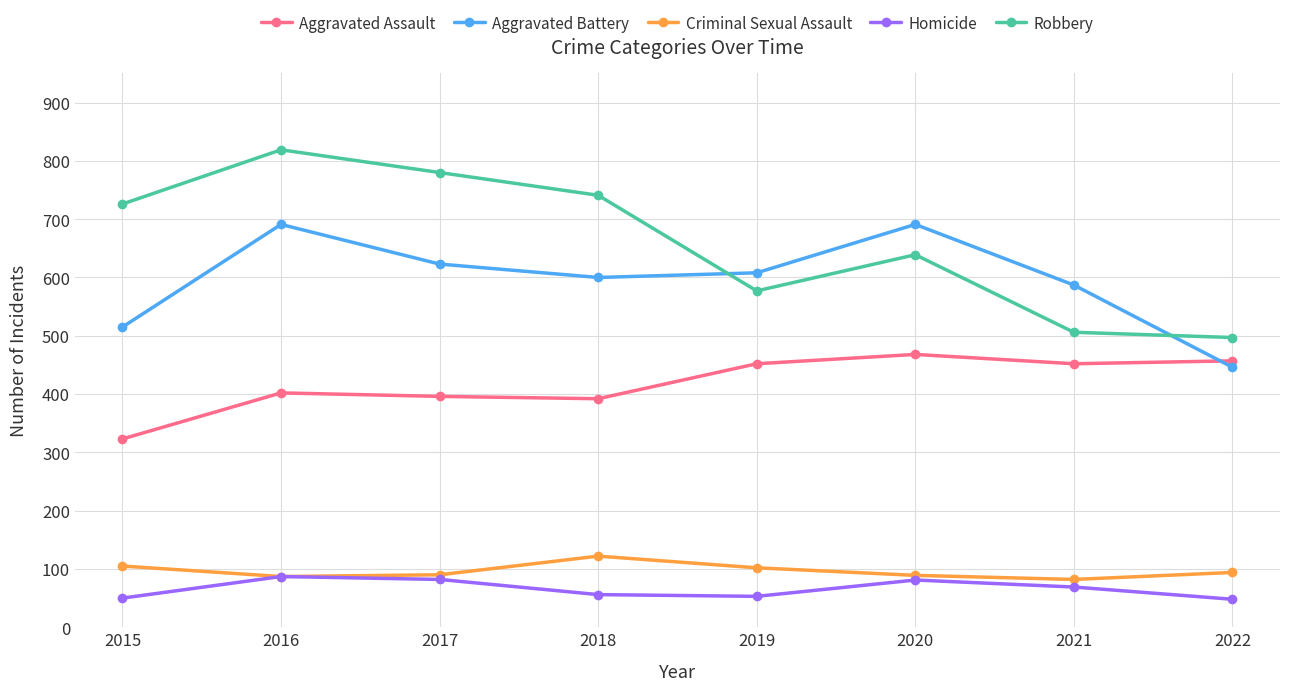

What is the greatest value displayed?

819